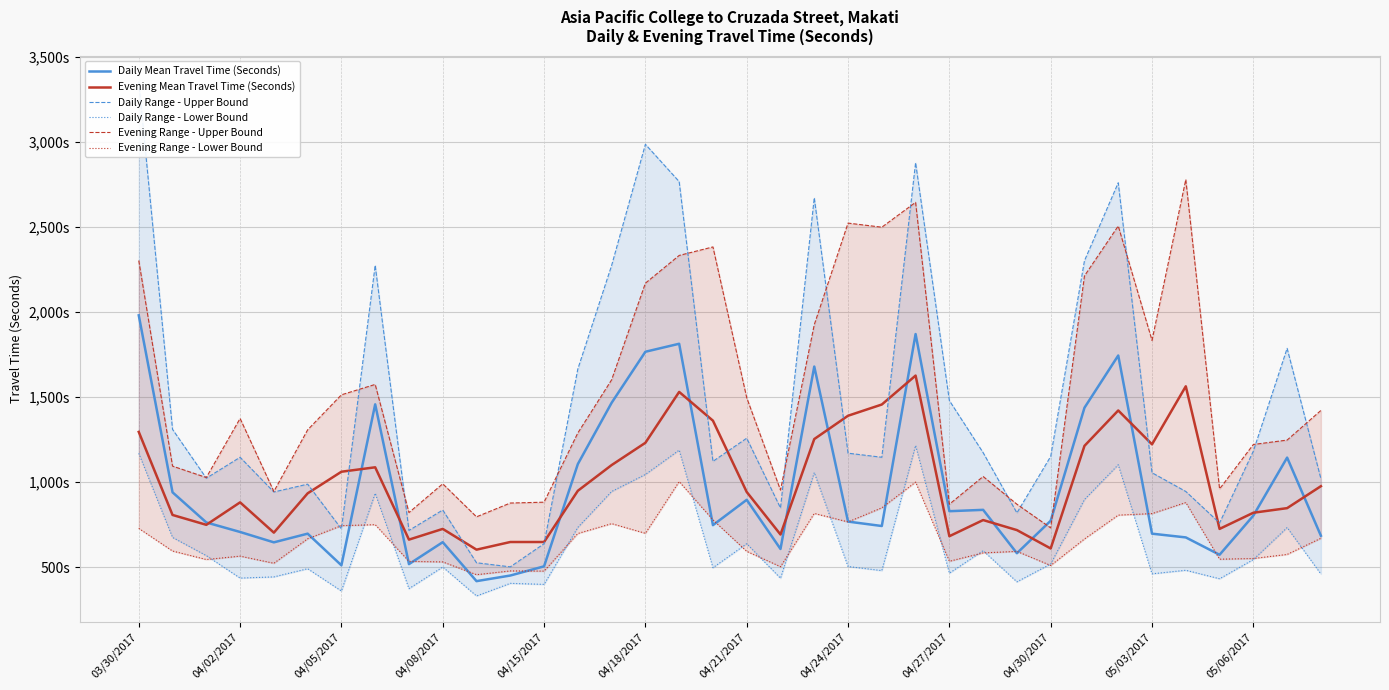

What is the difference between the maximum and minimum values in the Evening Range - Upper Bound series?

2047